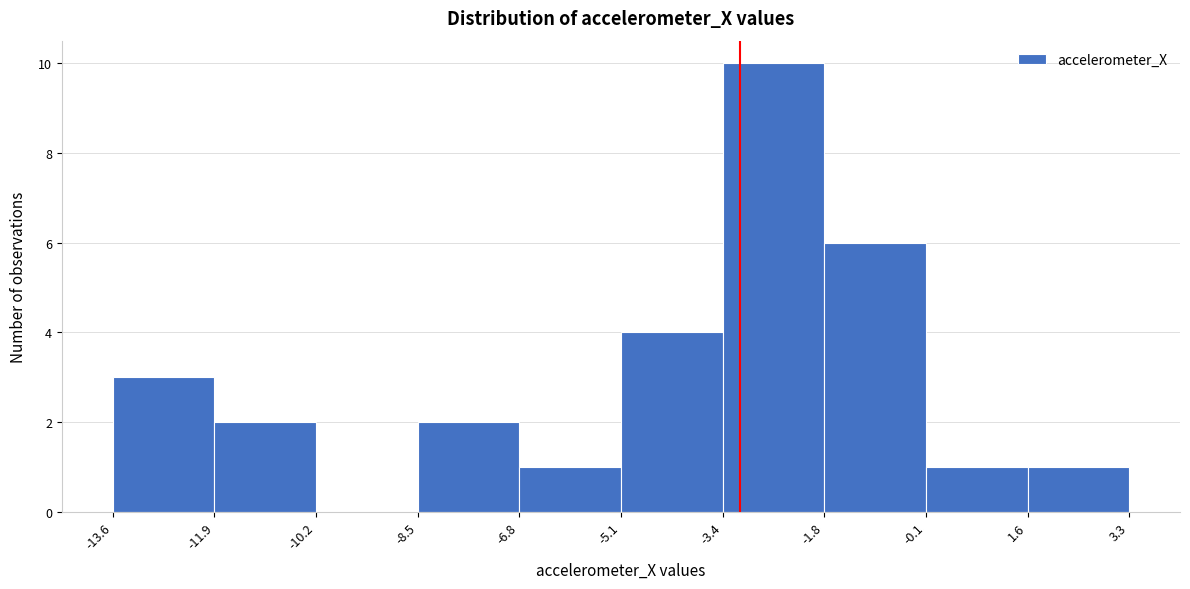

Reading left to right, list every bar in this chart as the range it spans on the x-axis followed by its height. The values are not printed on the chart, so give them approximately, as read against the axis.

-13.6 to -11.9: 3
-11.9 to -10.2: 2
-10.2 to -8.5: 0
-8.5 to -6.8: 2
-6.8 to -5.1: 1
-5.1 to -3.4: 4
-3.4 to -1.8: 10
-1.8 to -0.1: 6
-0.1 to 1.6: 1
1.6 to 3.3: 1